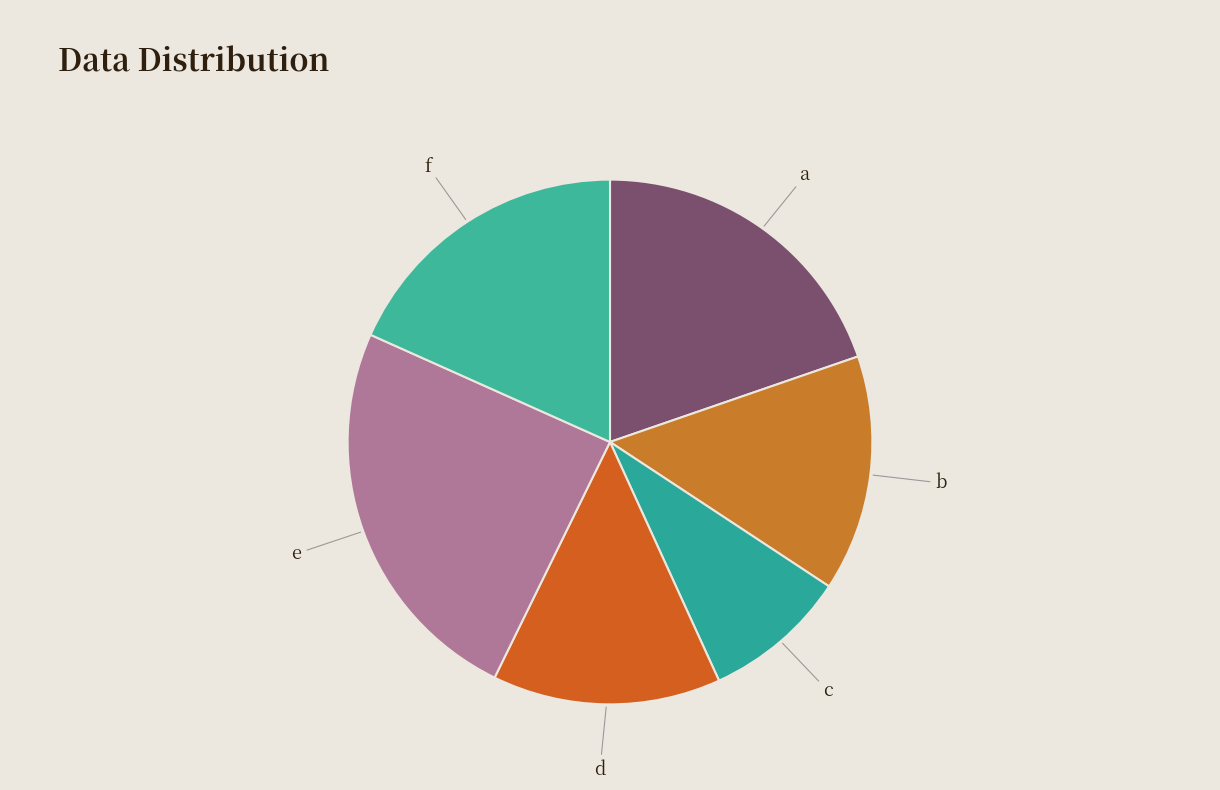

Combined, do f and b account for over 50%?

No